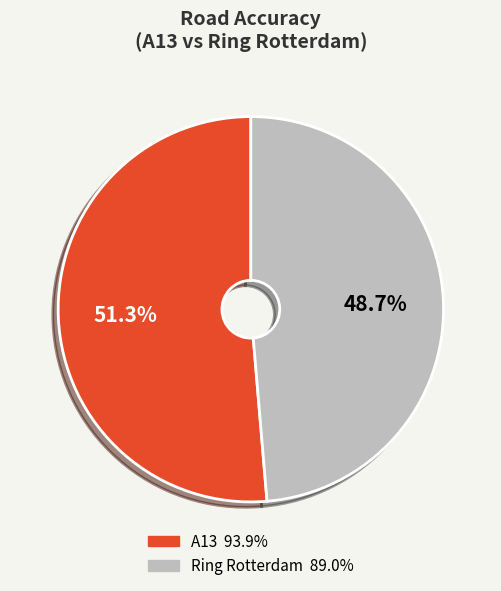

What is the smallest slice in the pie chart?

Ring Rotterdam